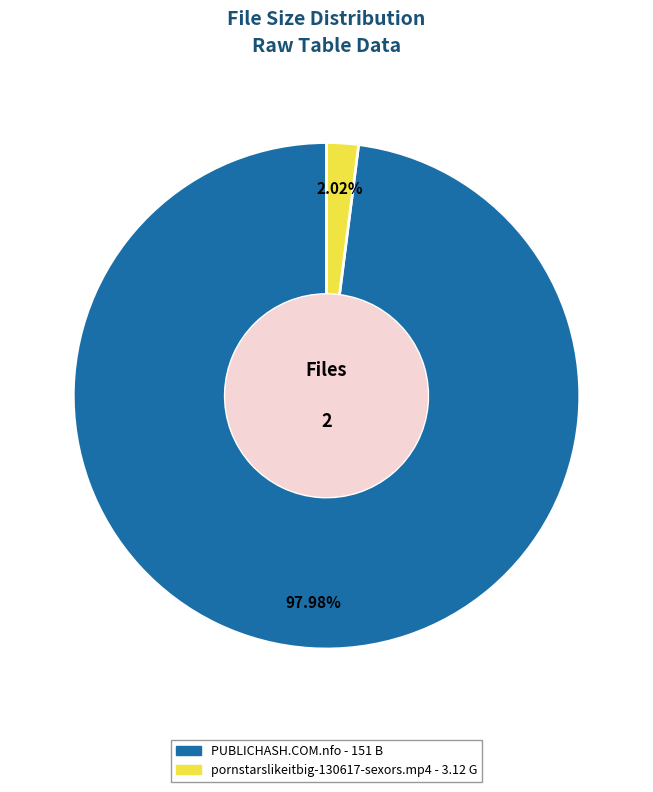

What is the smallest slice in the pie chart?

pornstarslikeitbig-130617-sexors.mp4